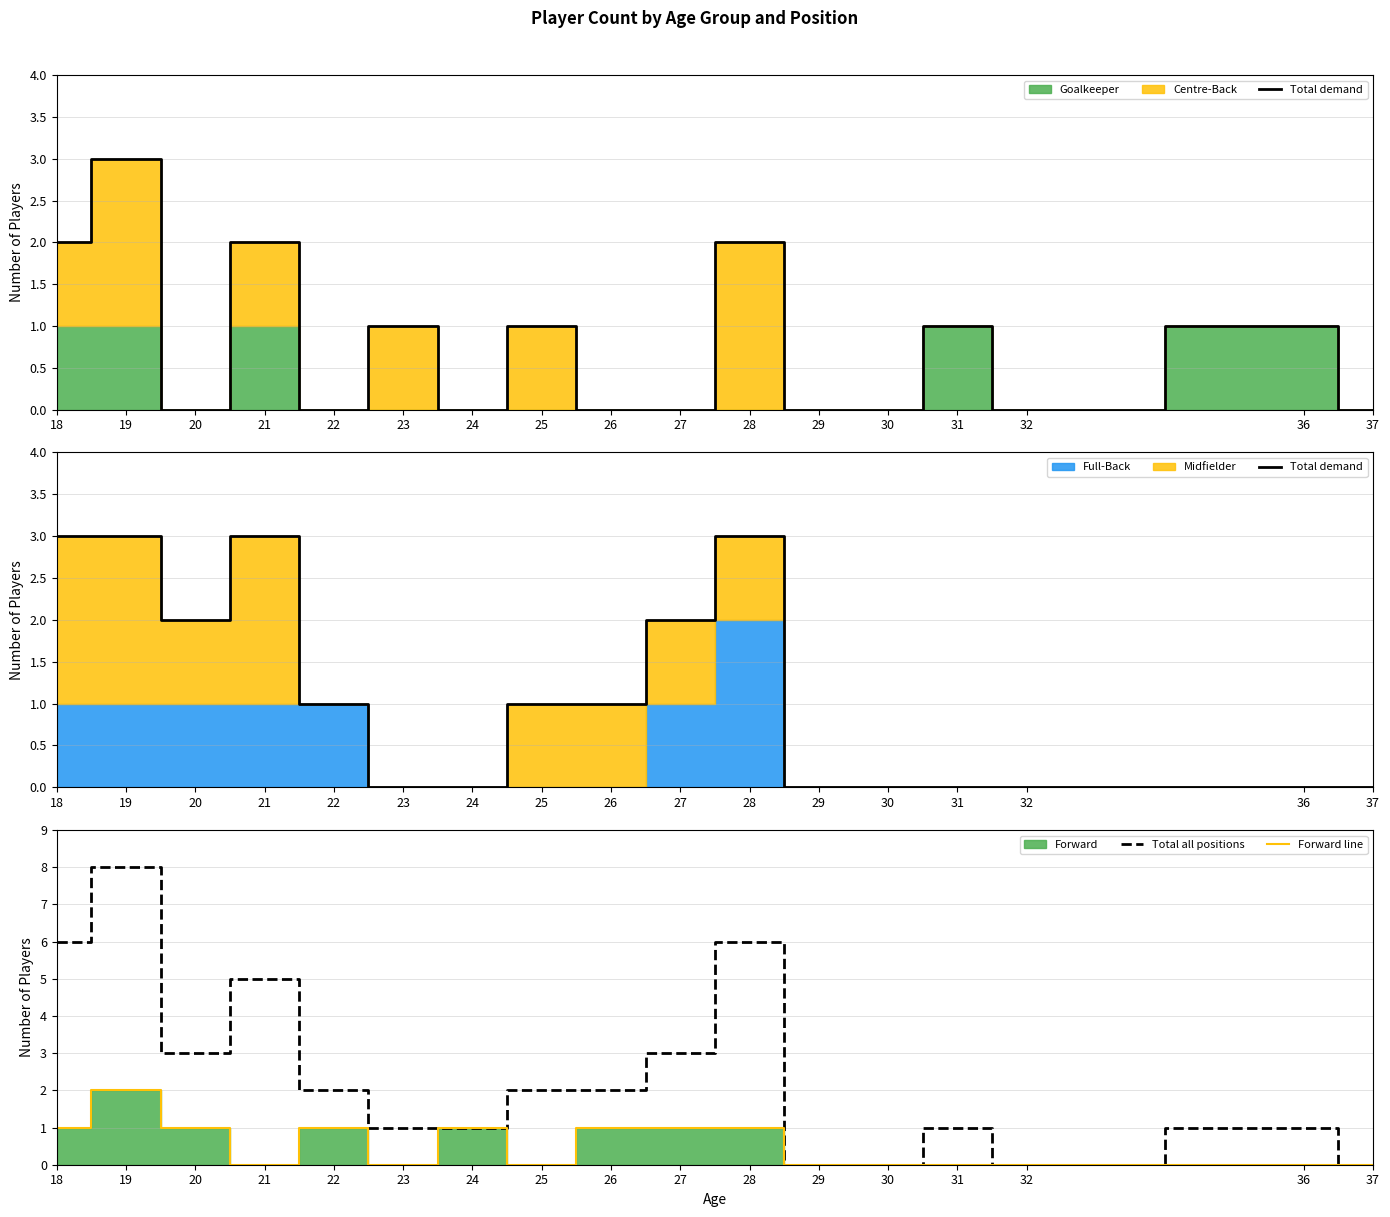

True or false: Forward line and Total all positions intersect in this chart.

False